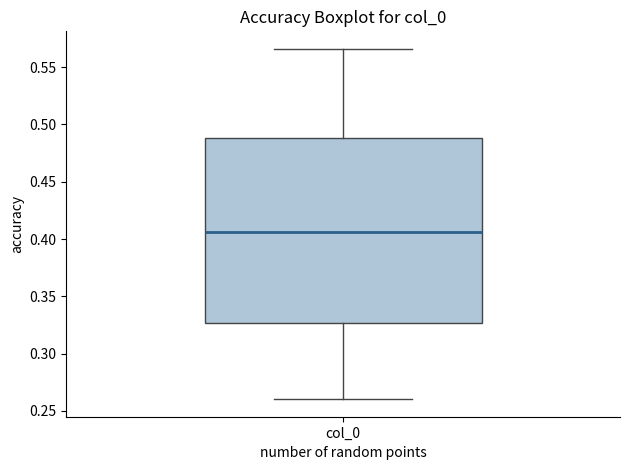

Transcribe this box plot: give where the median line is, the range the box spans, and where the two whiskers end, as read against the y-axis. The values are not printed on the chart, so give them approximately, as read against the axis.

median 0.405, box 0.325 to 0.490, whiskers 0.260 to 0.565